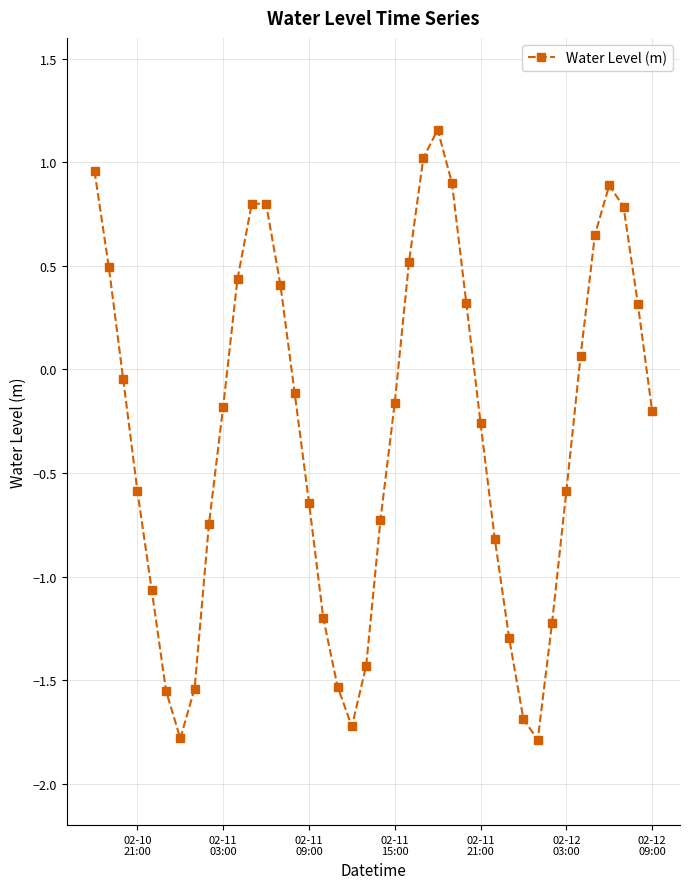

How many points are lower than both their immediate neighbors (excluding endpoints)?

3